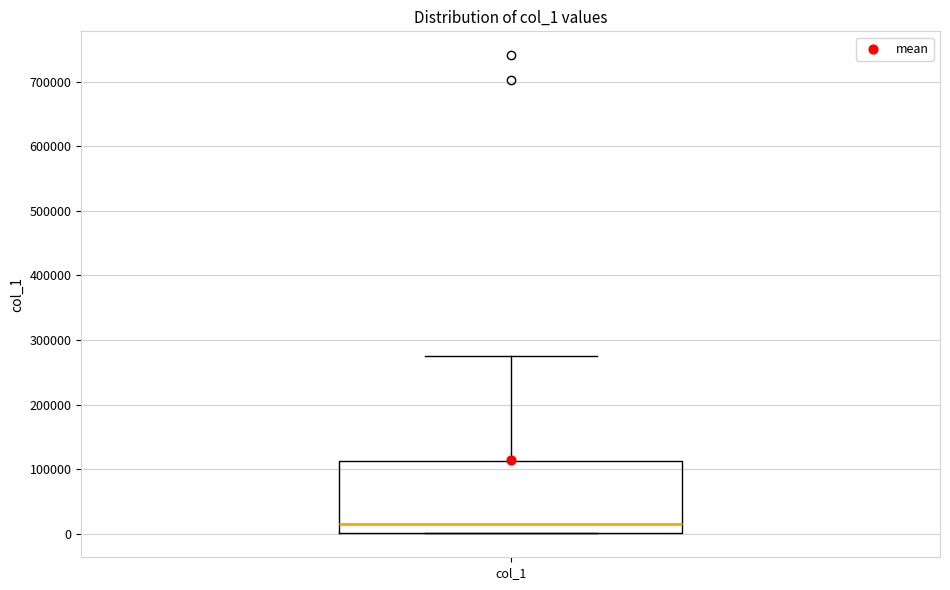

Where is the lower edge of the box for col_1 on the y-axis? The values are not printed on the chart, so give them approximately, as read against the axis.

0